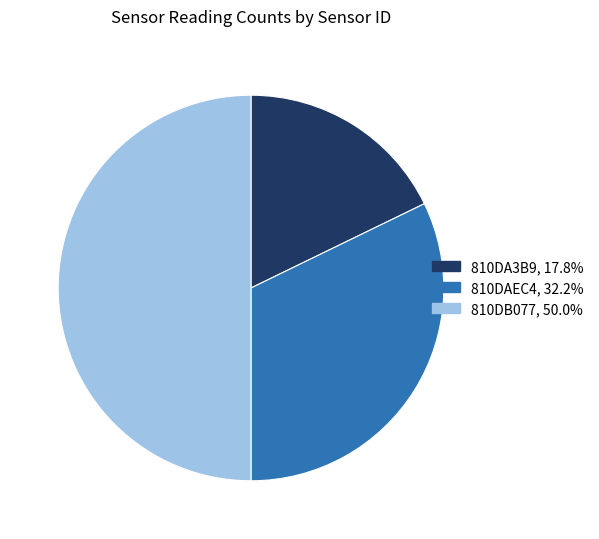

Which category has the smallest portion of the pie?

810DA3B9